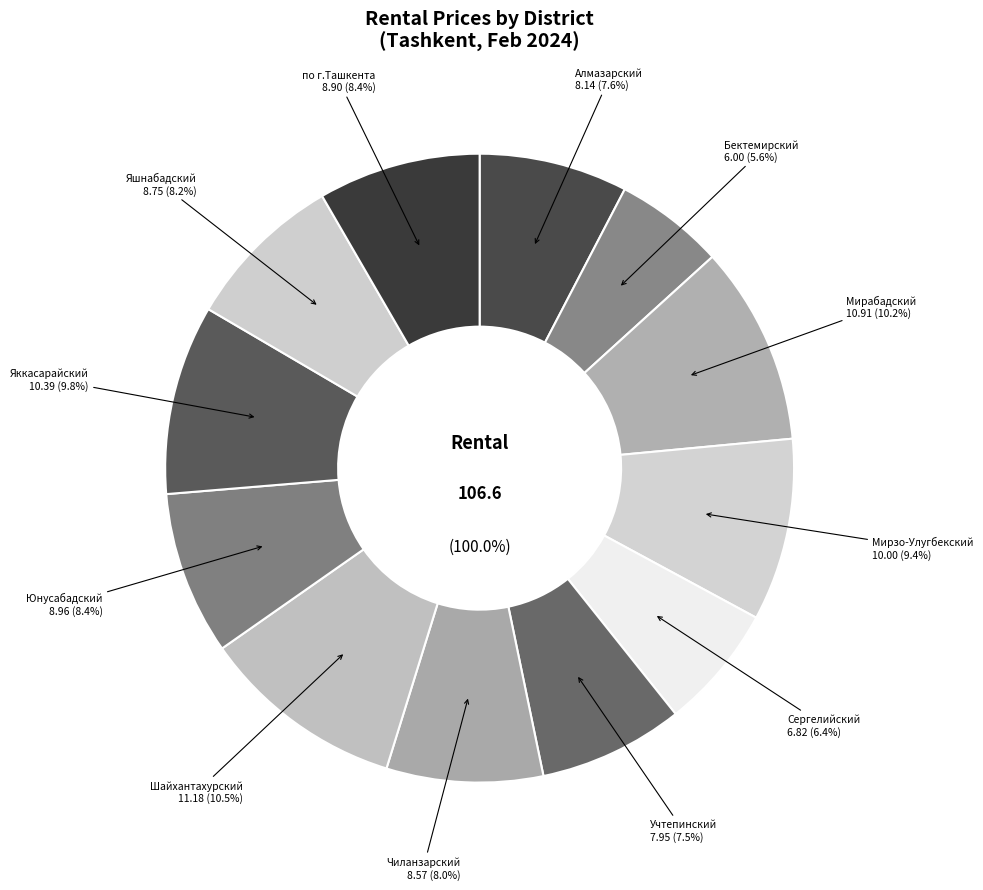

Do Алмазарский and Юнусабадский together represent more than half of the pie?

No